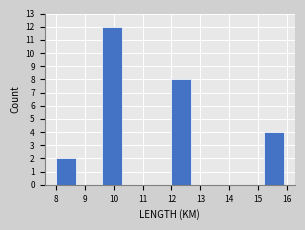

What is the height of the bar covering 8.0 to 8.8 on the x-axis? The values are not printed on the chart, so give them approximately, as read against the axis.

2